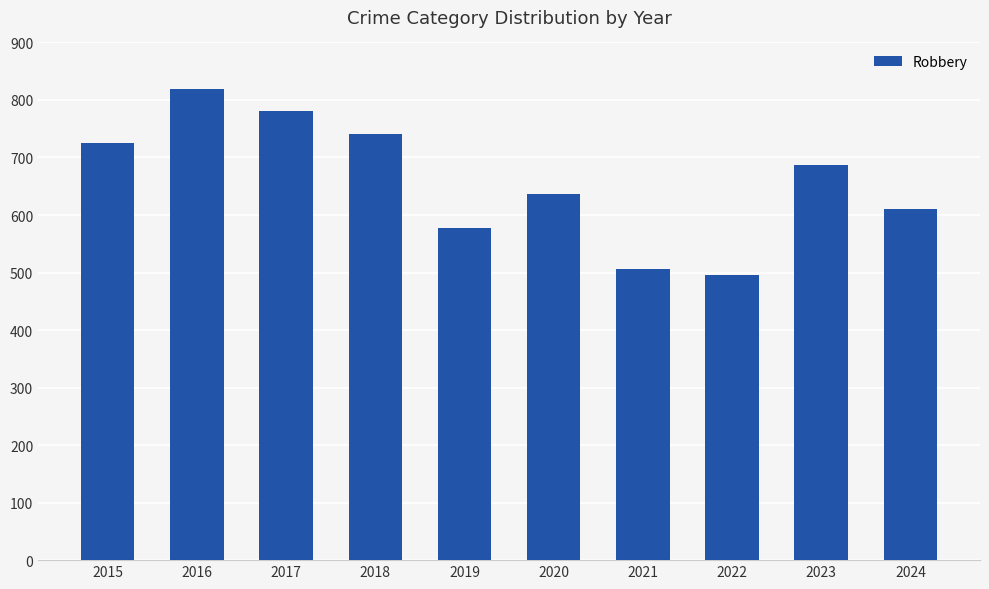

List the labels in order of value, smallest first.

2022, 2021, 2019, 2024, 2020, 2023, 2015, 2018, 2017, 2016